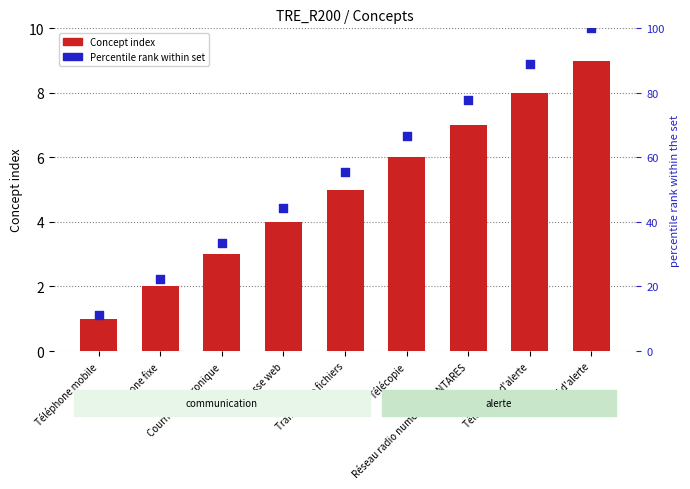

Which series has the largest total across all categories?

Percentile within set